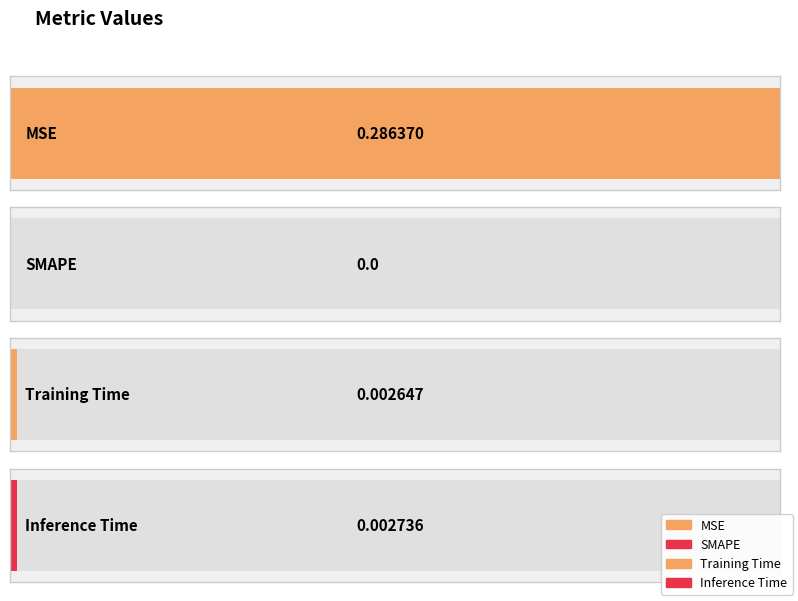

Reading left to right, what are all the values shown in this chart?

0.3	0.0	0.0	0.0